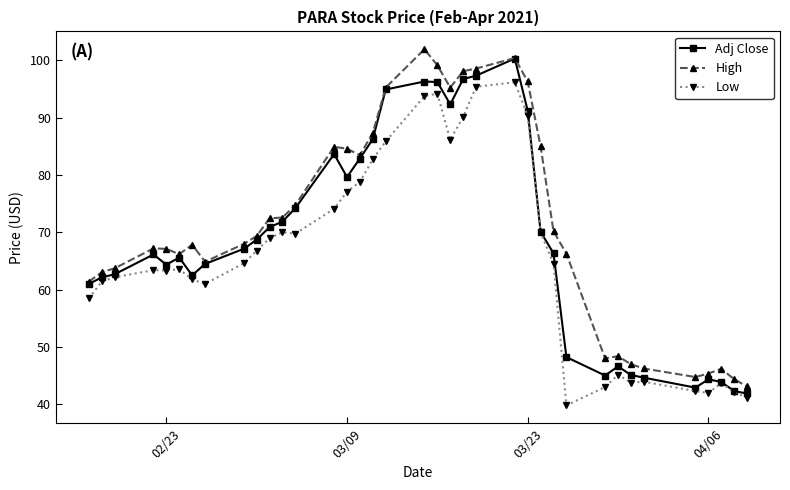

List the series in order of their overall mean, highest first.

High, Adj Close, Low